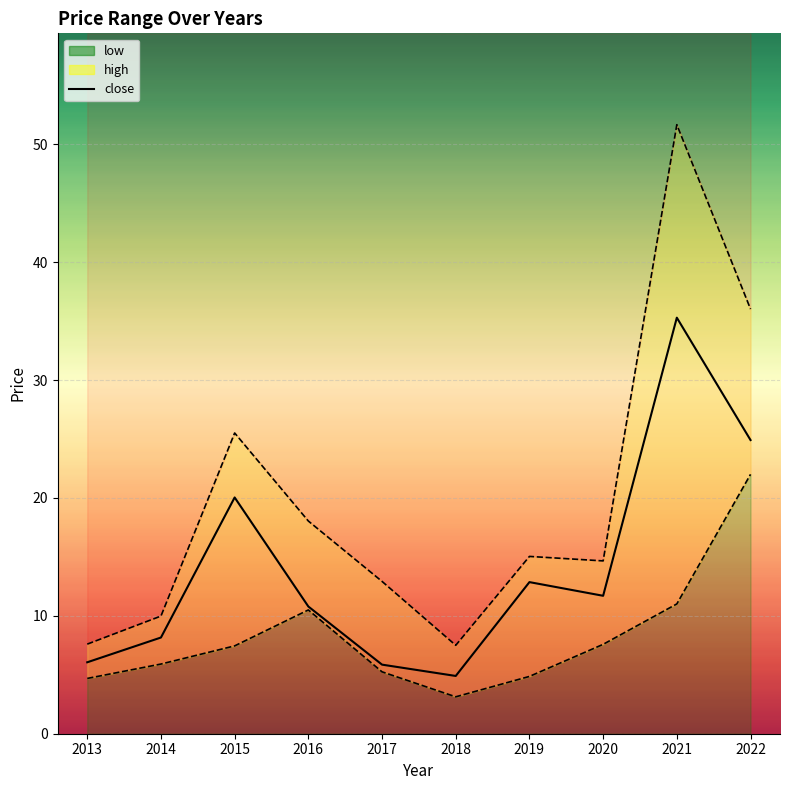

The value at 2016 is 10.8. True or false?

True